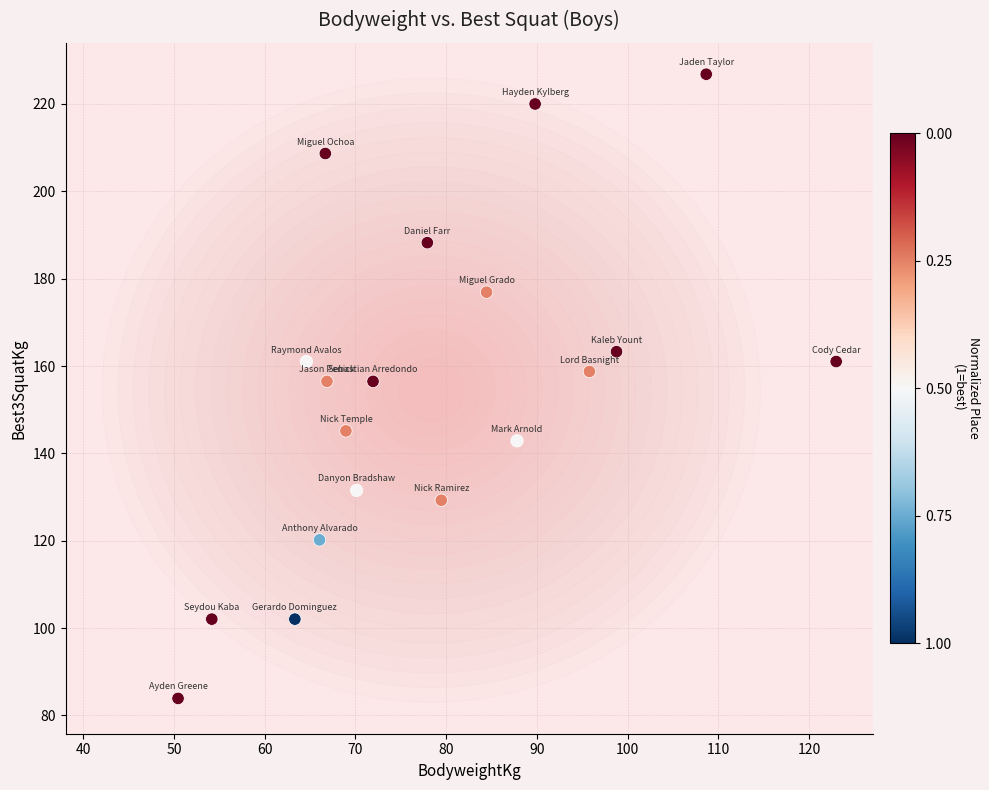

What is the range of X values (max minus min)?

72.6